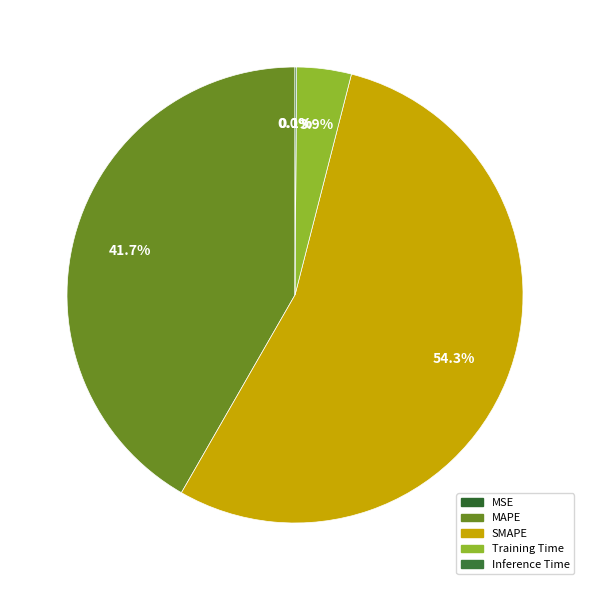

To the nearest percent, what is the average slice percentage?

20%